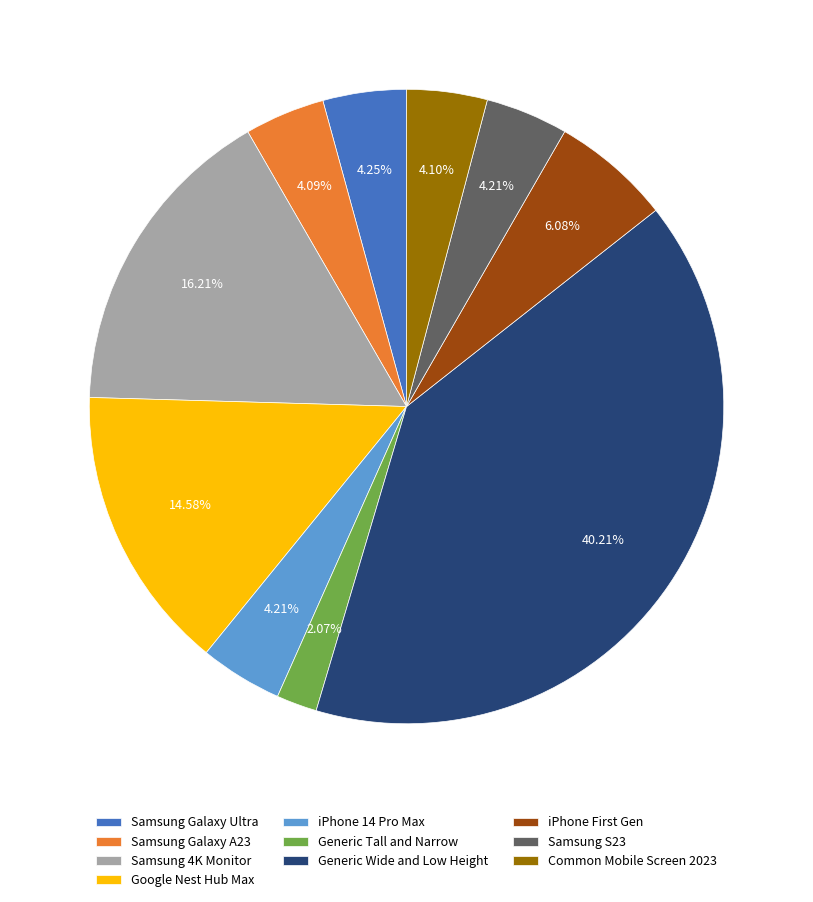

The Generic Tall and Narrow slice represents 2% of the pie. True or false?

True